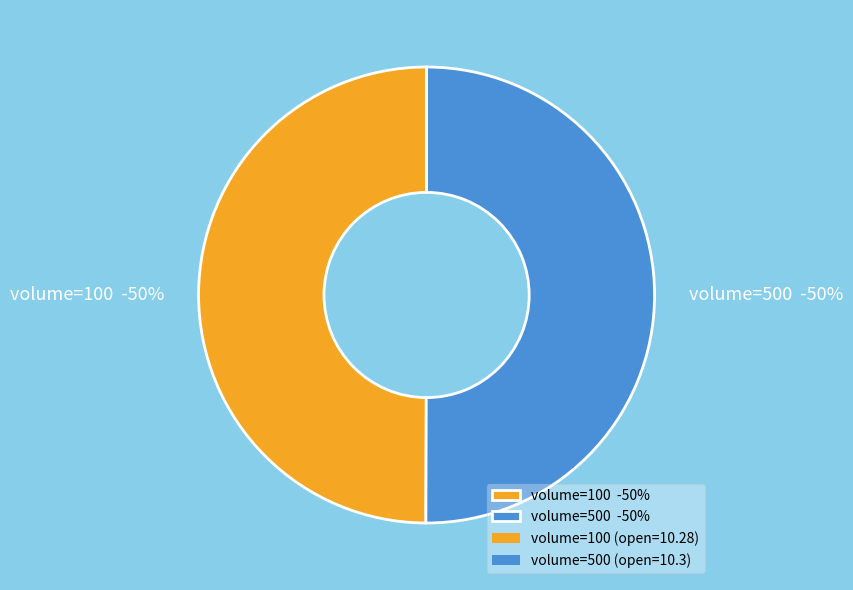

What is the ratio of the value at 500 to the value at 100?

1.0